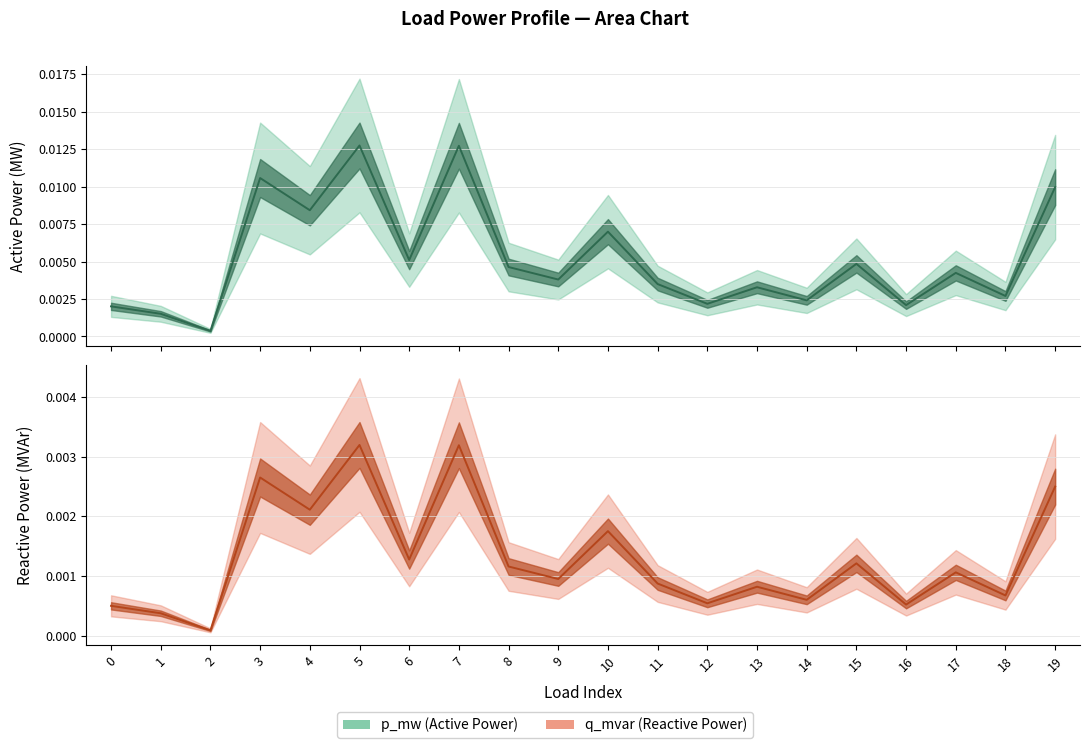

True or false: q_mvar has a value of 0.0 at 12.

True